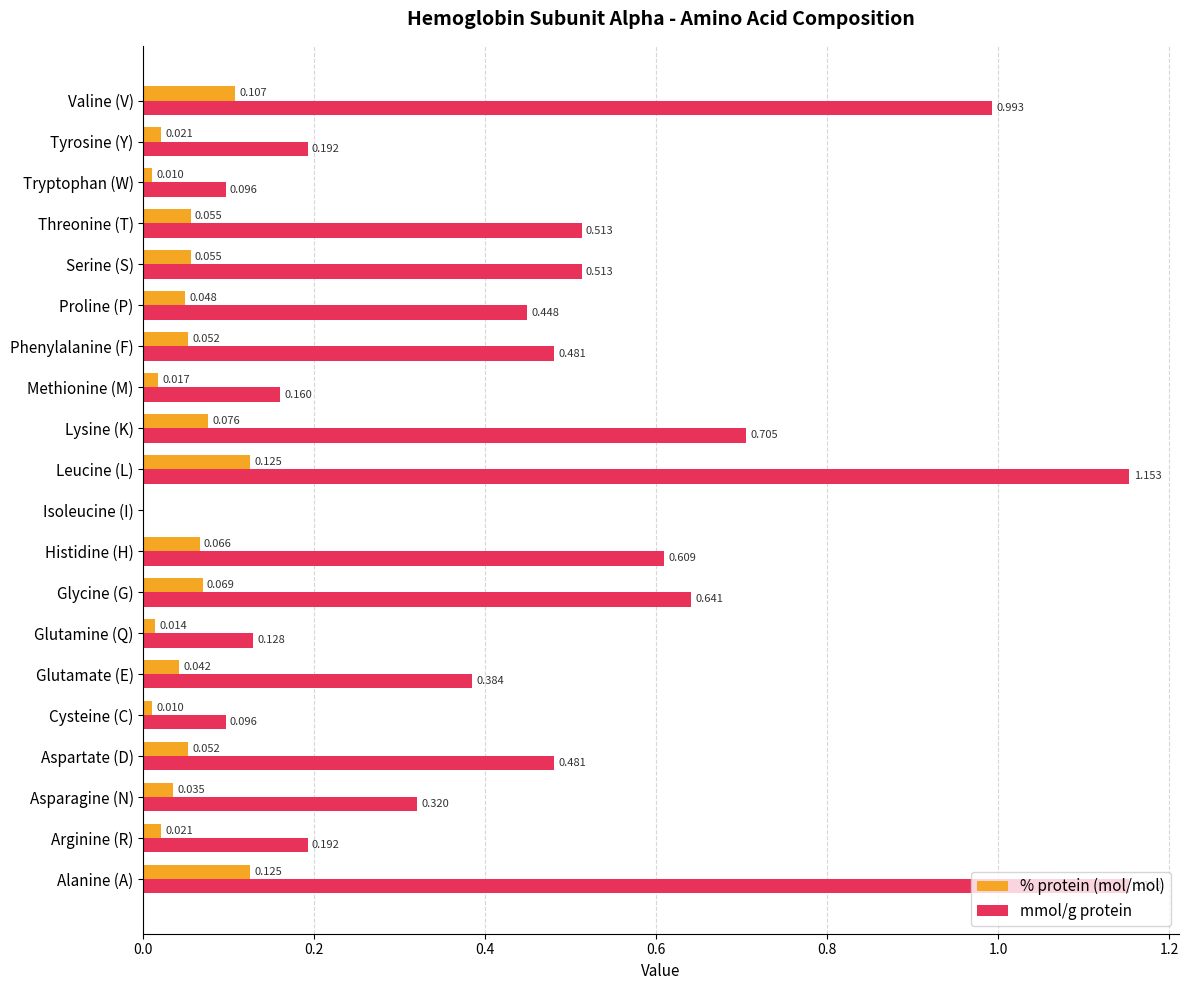

Between Leucine (L) and Lysine (K), which series saw the biggest shift?

mmol/g protein